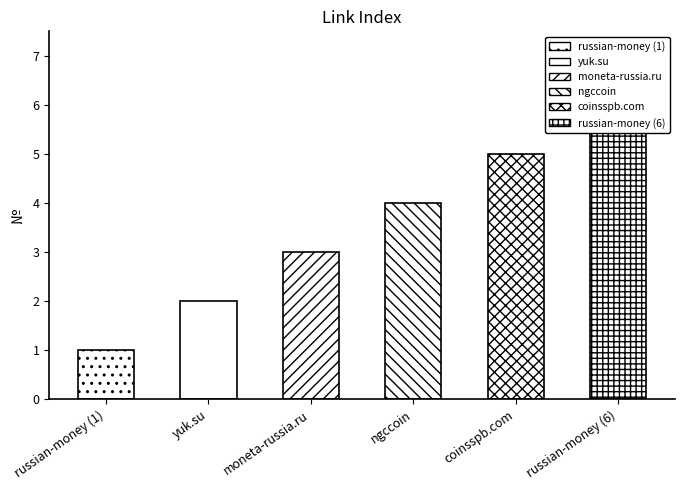

Reading left to right, transcribe all the data shown in this chart.

1	2	3	4	5	6